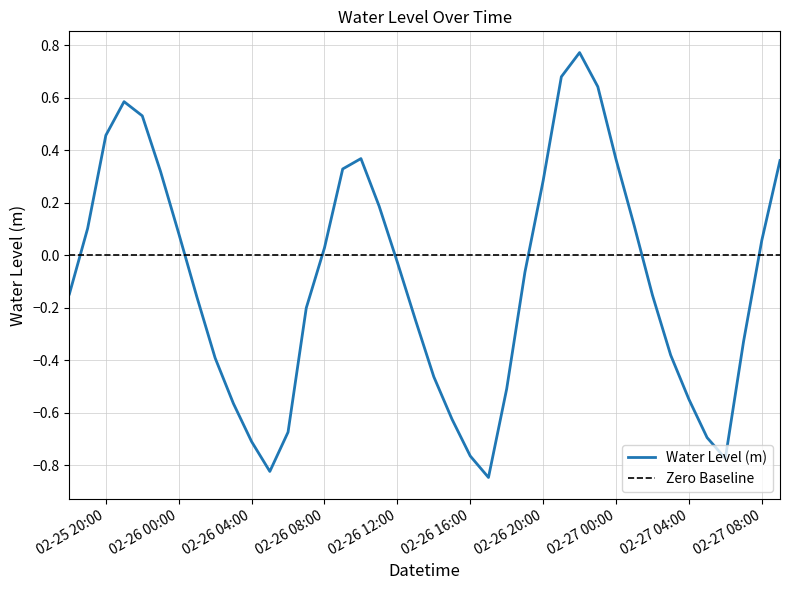

Which series has the widest spread of values?

Water Level (m)